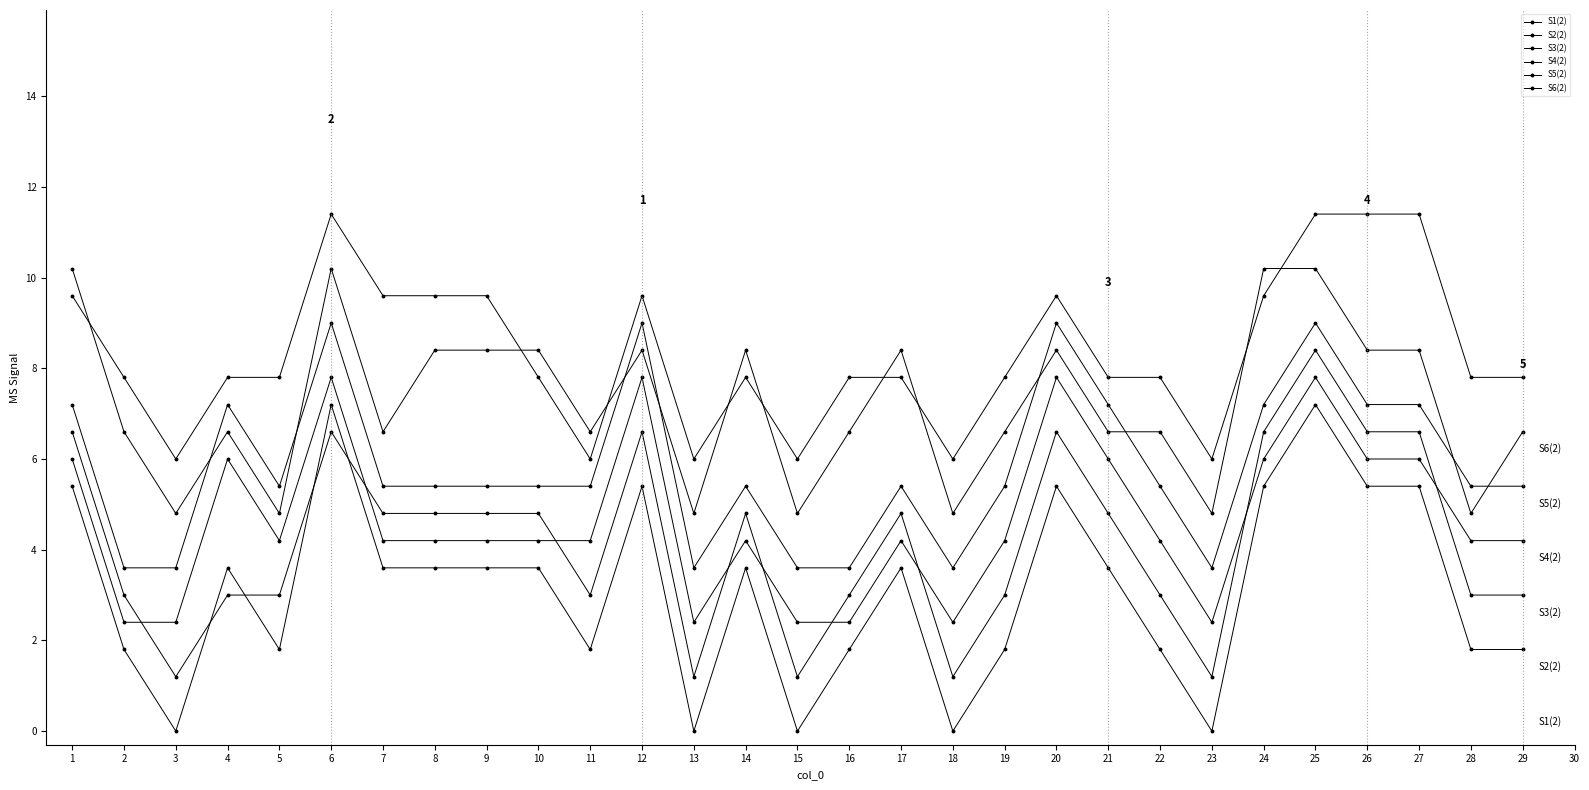

What is the average value of the S4(2) series?

5.8